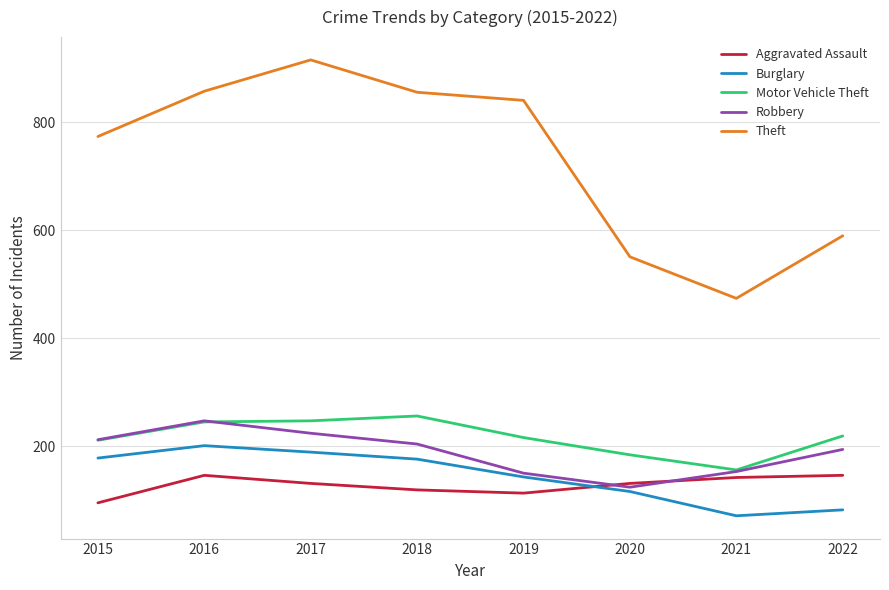

What is the difference between the highest and lowest values at 2019?

728